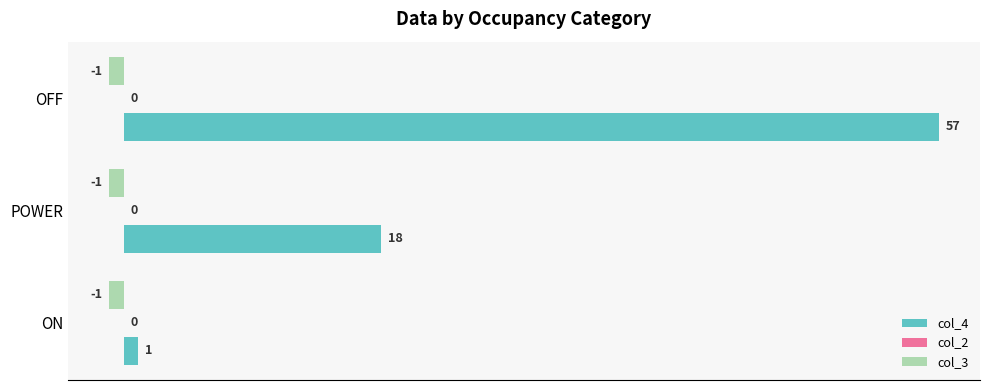

At how many categories does at least one series exceed 39?

1